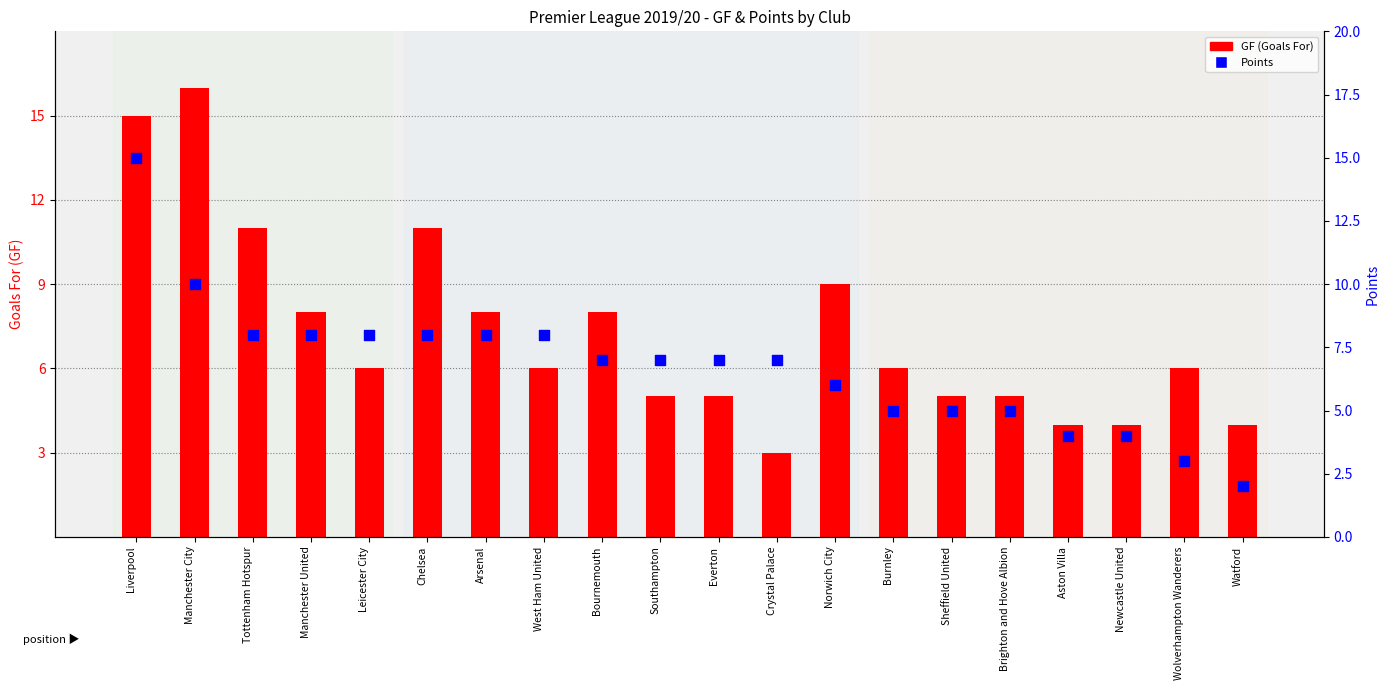

At which category is the sum across all series the highest?

Liverpool